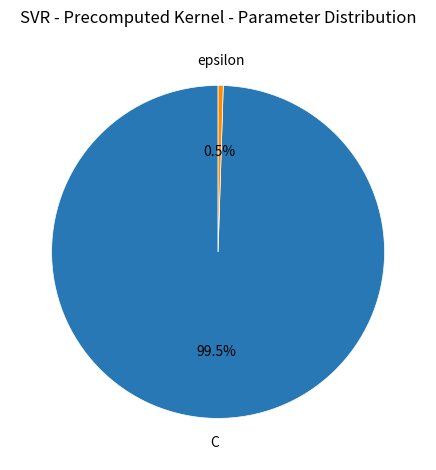

How many slices are in this pie chart?

2